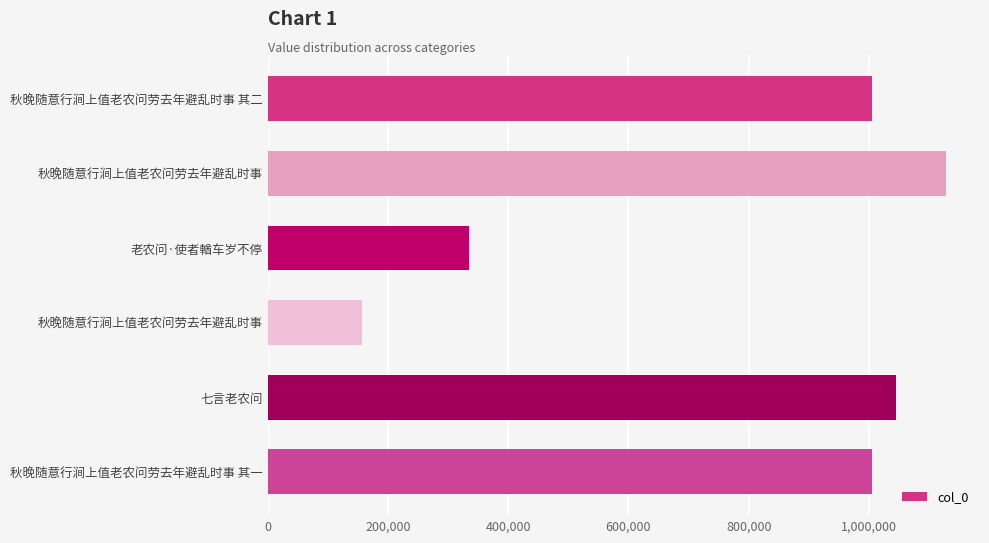

How many series are shown in this chart?

1